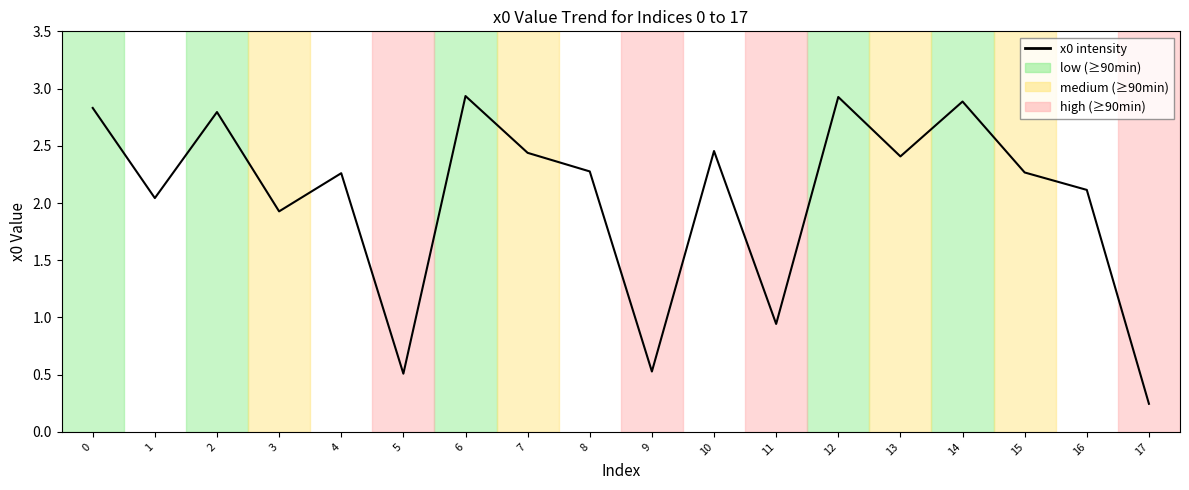

Which label corresponds to the smallest value in the chart?

17